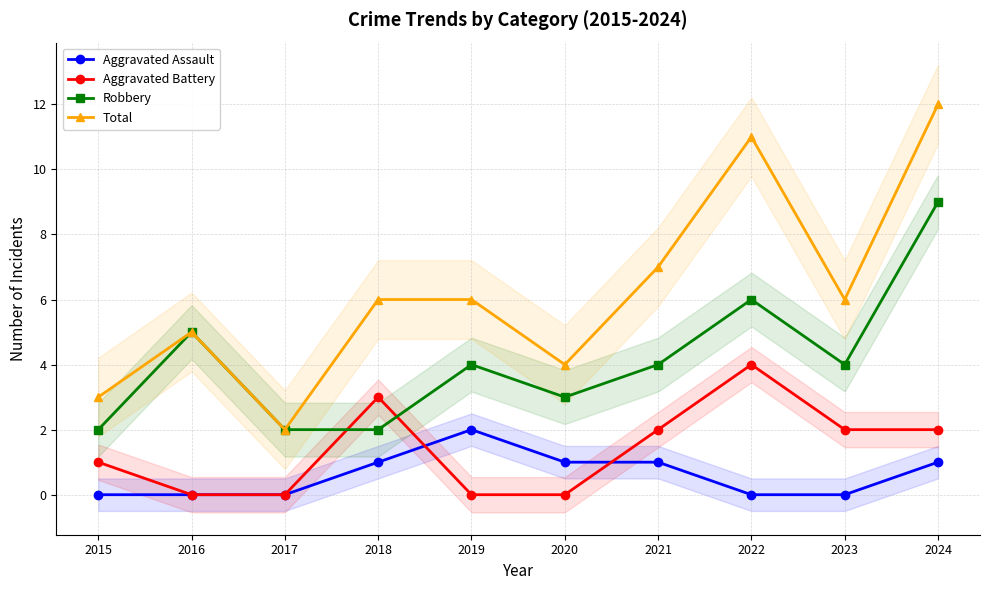

Reading right to left, extract all data points from this chart.

Aggravated Assault: 1	0	0	1	1	2	1	0	0	0
Aggravated Battery: 2	2	4	2	0	0	3	0	0	1
Robbery: 9	4	6	4	3	4	2	2	5	2
Total: 12	6	11	7	4	6	6	2	5	3